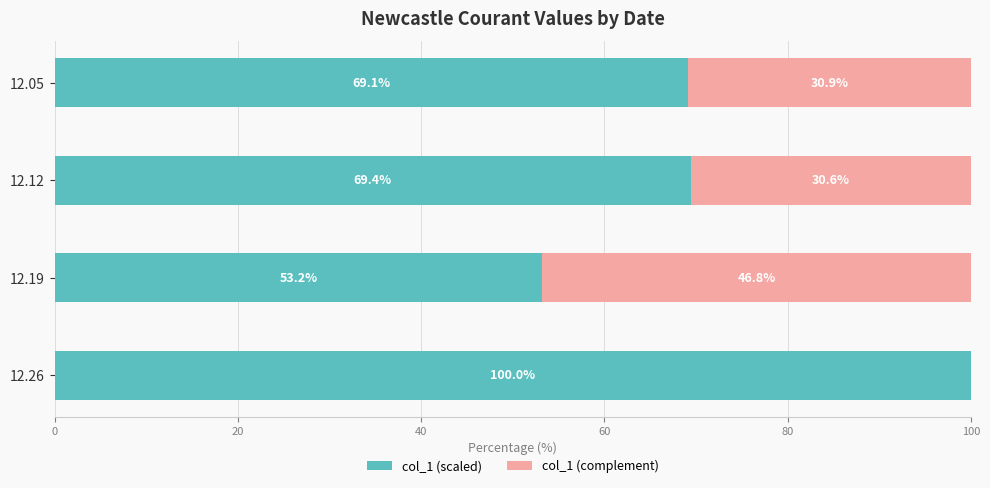

What is the average value of the col_1 (scaled) series?

72.9